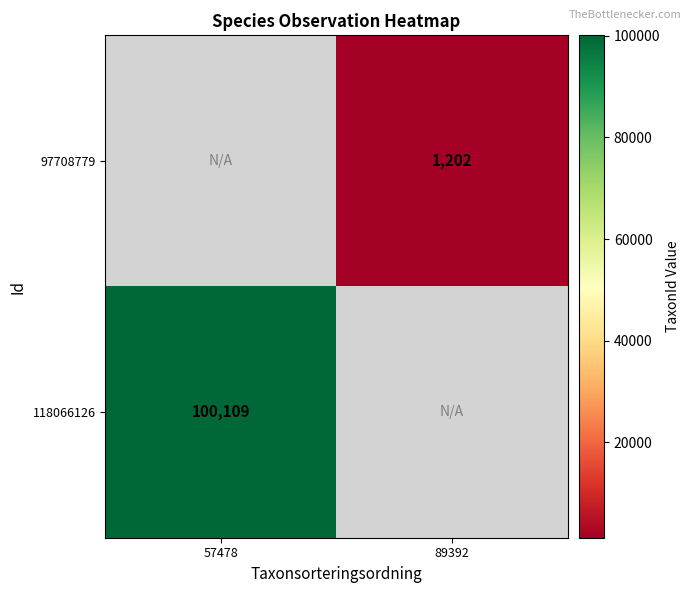

Count the number of categories in the chart.

2